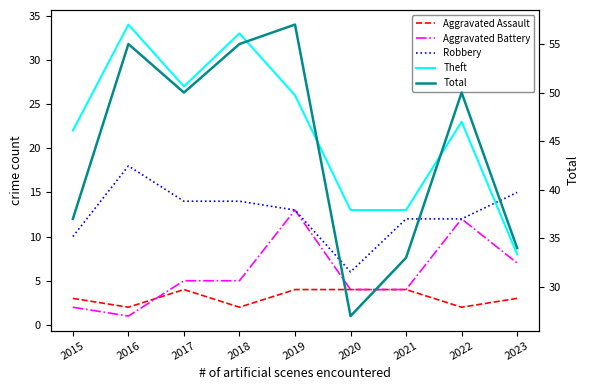

At which category does Total reach its first local valley?

2017